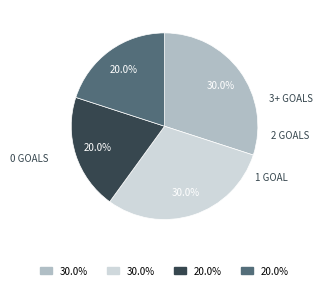

Does any single category account for the majority?

No